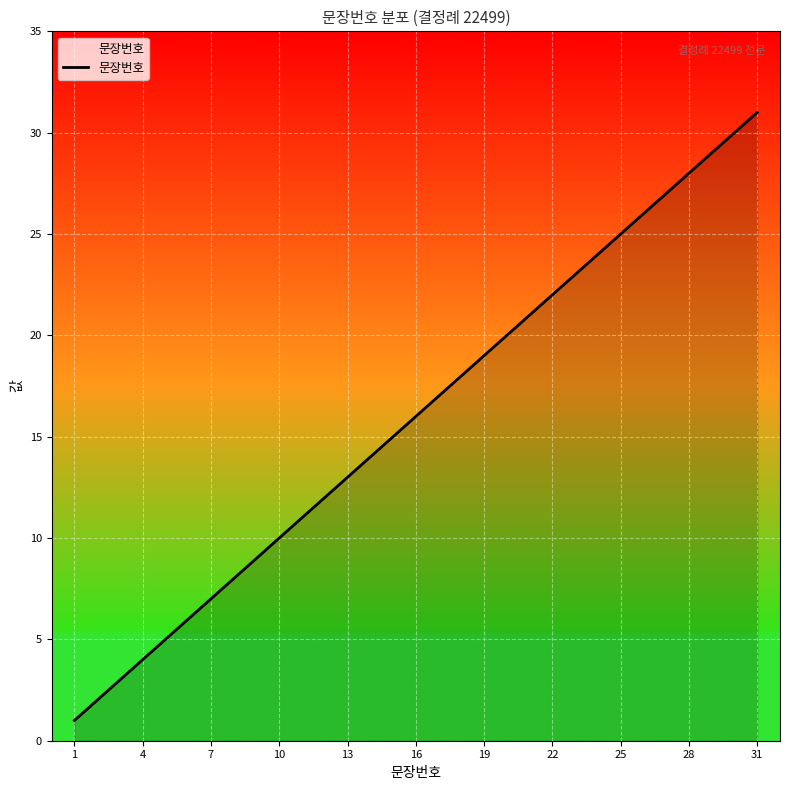

What is the greatest value displayed?

31